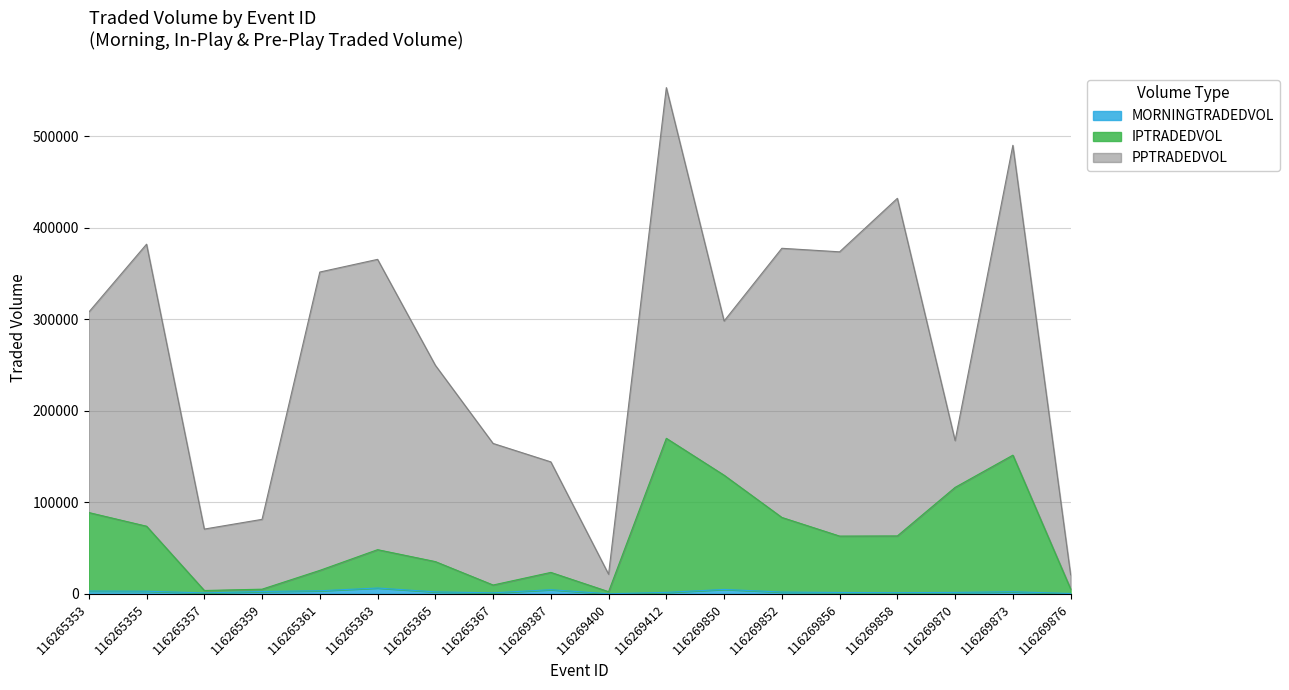

At which category does IPTRADEDVOL reach its first local valley?

116265357